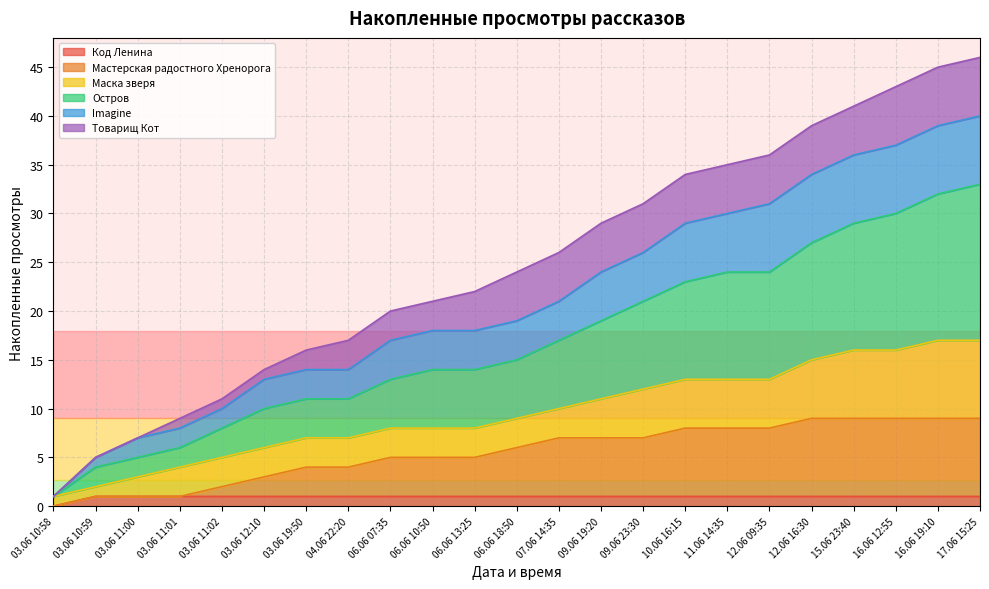

The Код Ленина series shows 1 at 06.06 07:35. True or false?

True